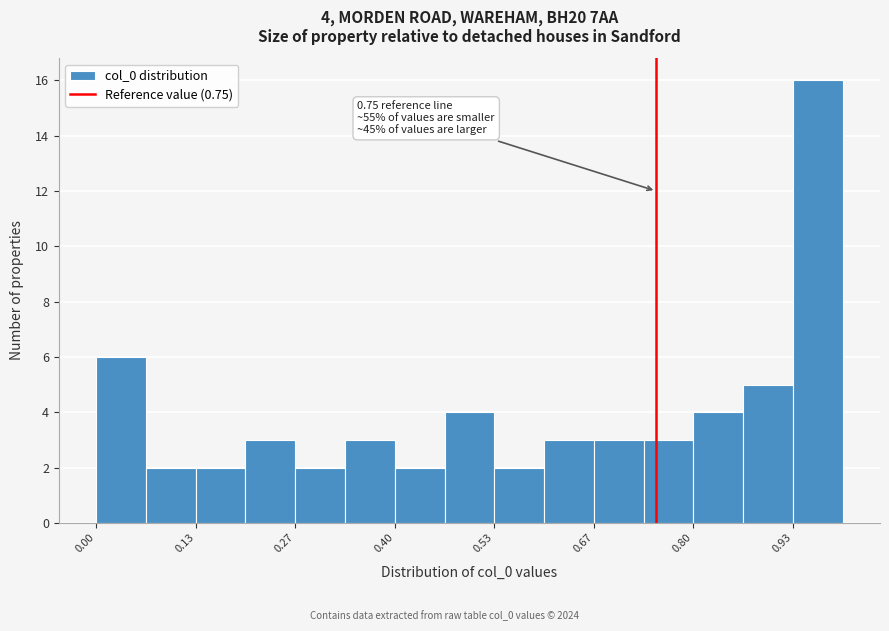

Read against the x-axis, roughly where is the centre of the tallest bar?

0.96